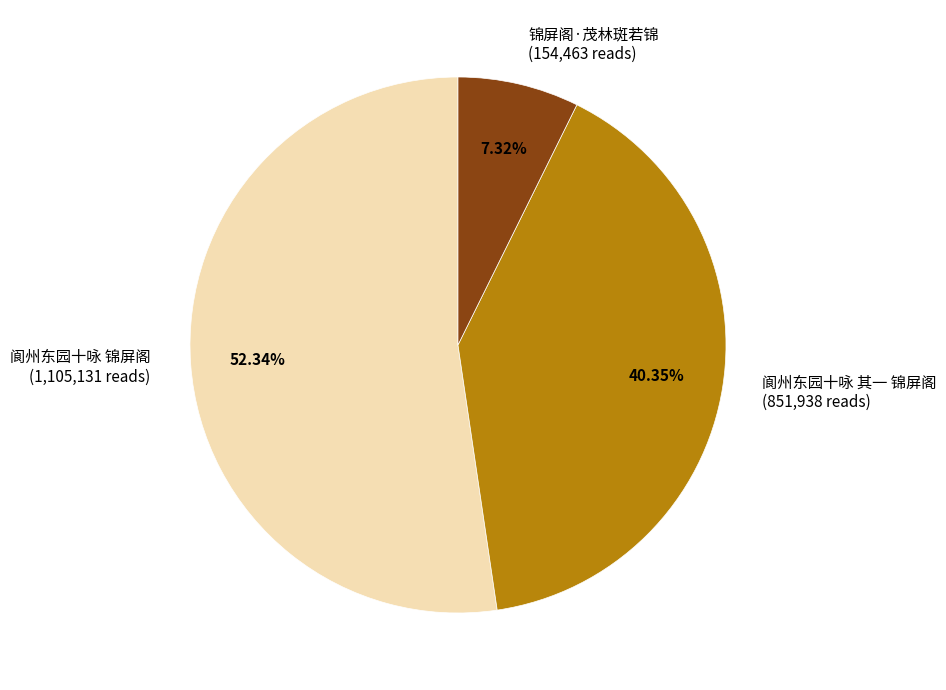

What is the majority slice?

阆州东园十咏 锦屏阁